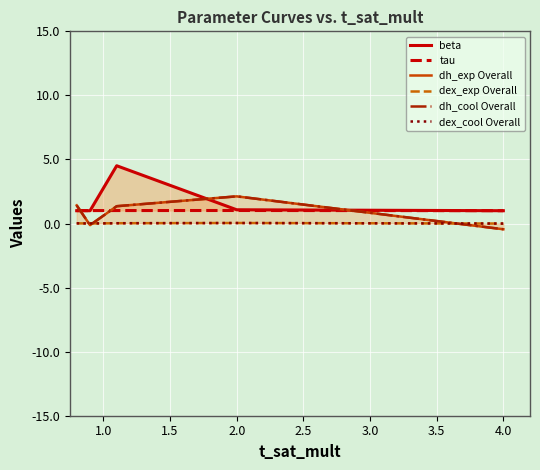

What is the label of the 2nd point from the left?

1.0